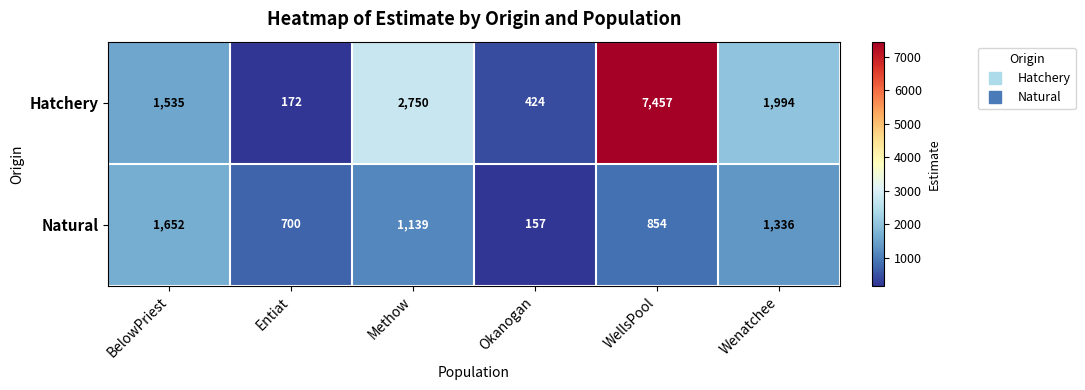

The Natural series shows 2621 at BelowPriest. True or false?

False